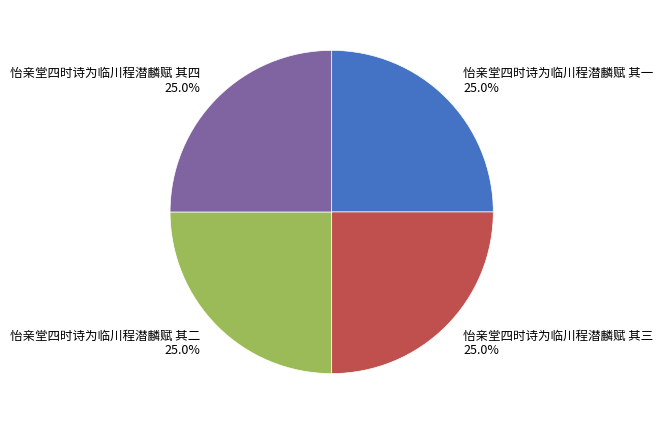

What is the total percentage of 怡亲堂四时诗为临川程潜麟赋 其三 25.0% and 怡亲堂四时诗为临川程潜麟赋 其四 25.0%?

50.0%